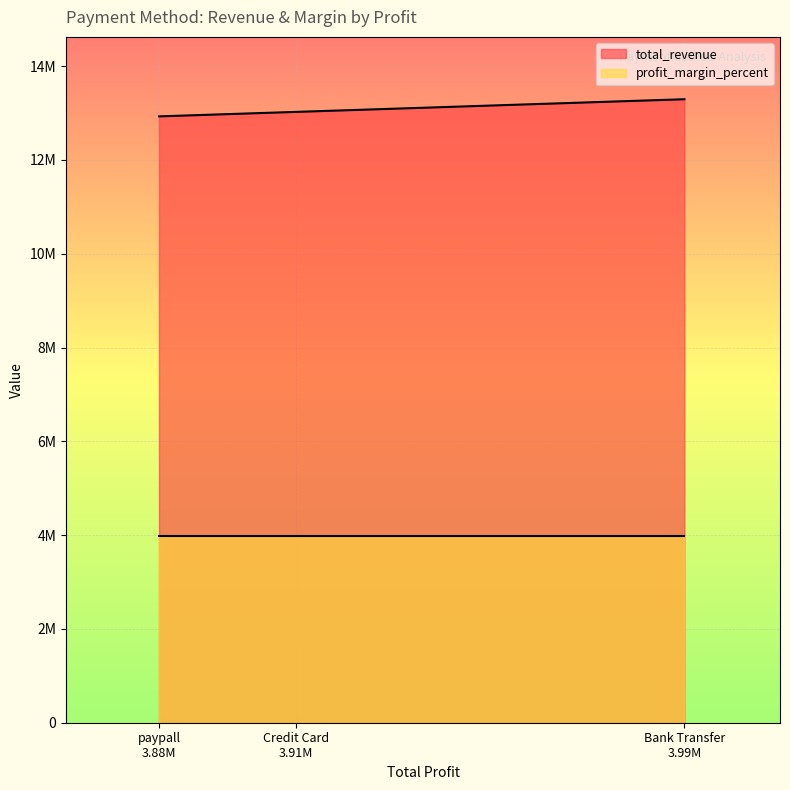

Approximately how many times larger is the value at paypall 3.88M compared to Bank Transfer 3.99M?

1.0